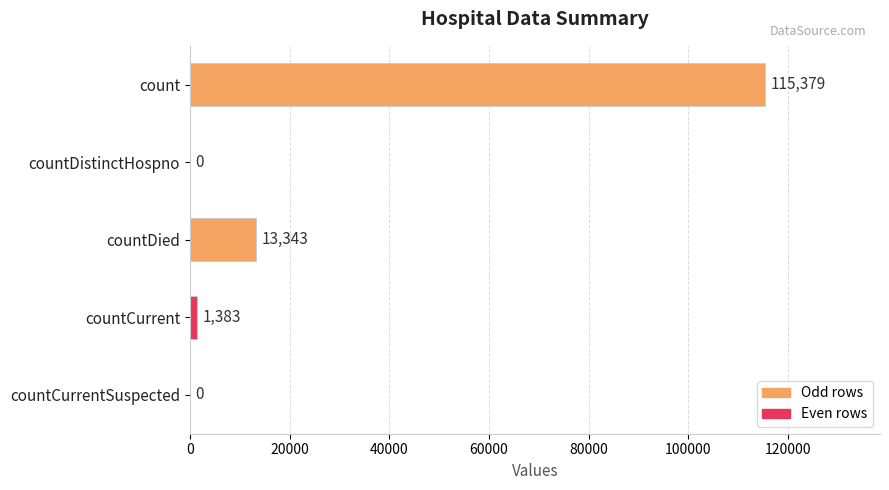

What is the sum of all values?

130105